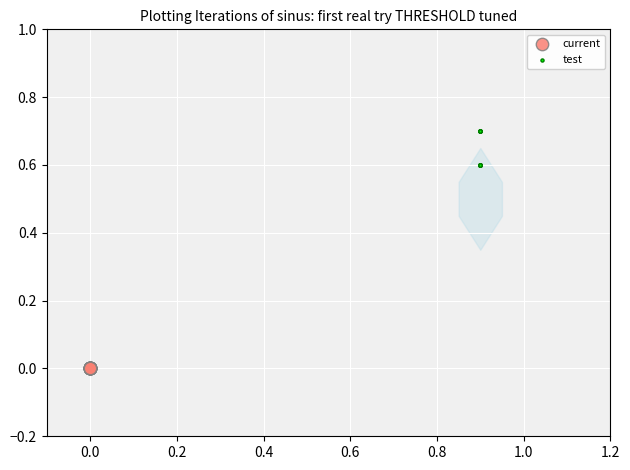

Which series contains the highest Y value?

test